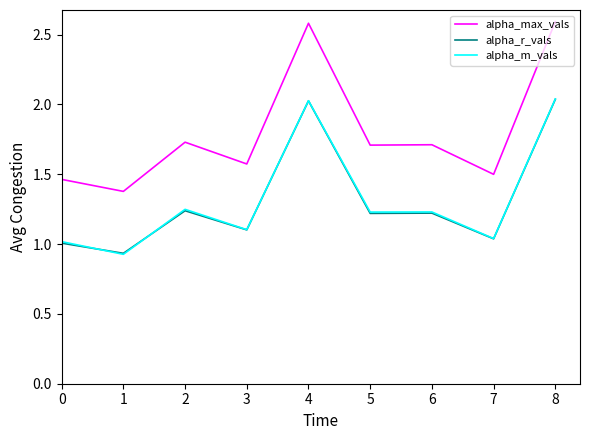

Which series has the largest total across all categories?

alpha_max_vals